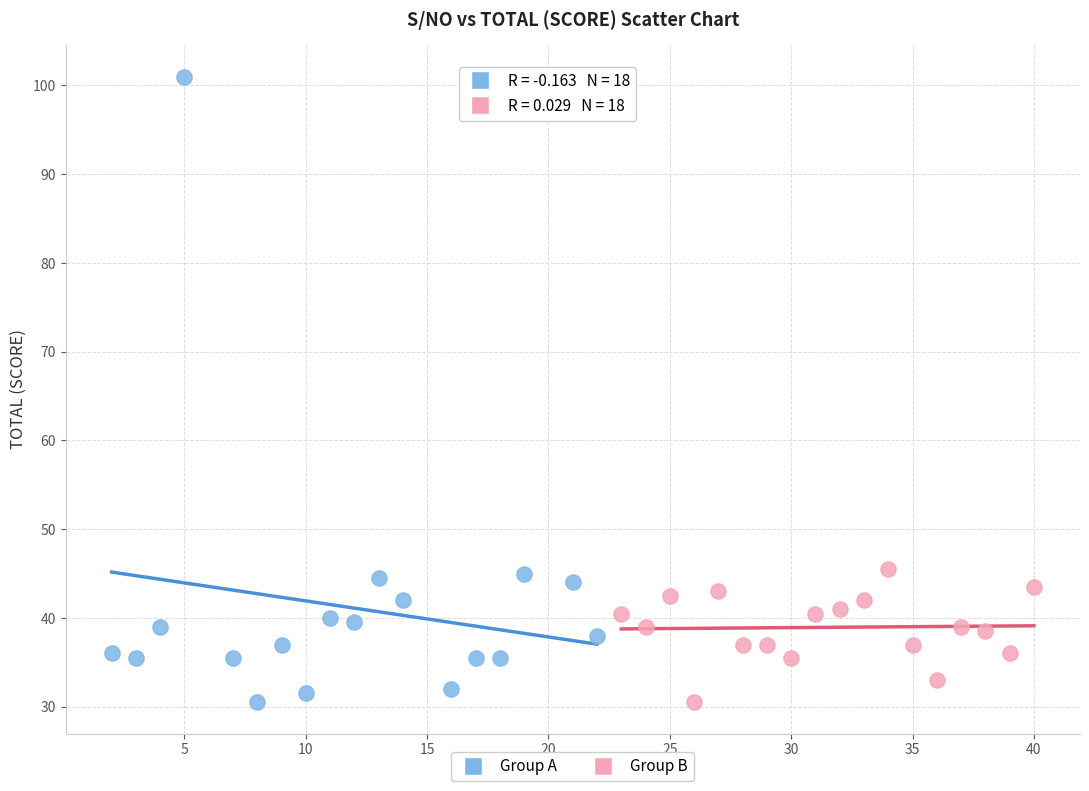

Which series reaches the maximum Y coordinate?

Group A